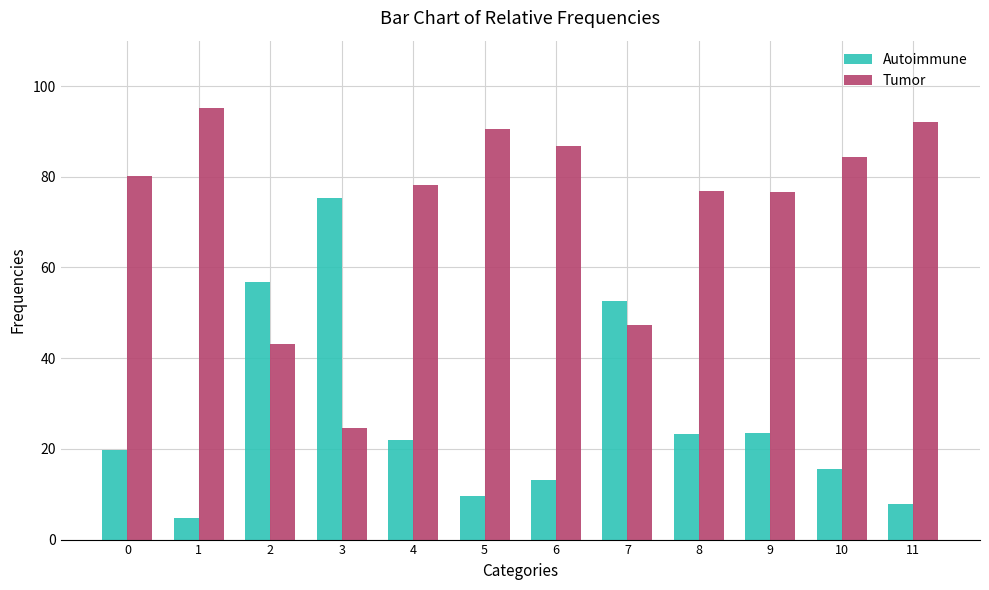

Is it true that Autoimmune equals 8.7 at 6?

False